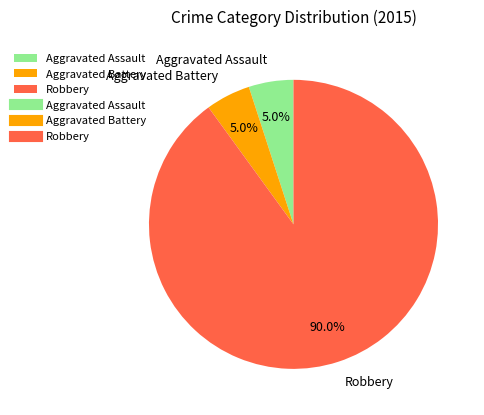

Count the number of slices in the pie.

3